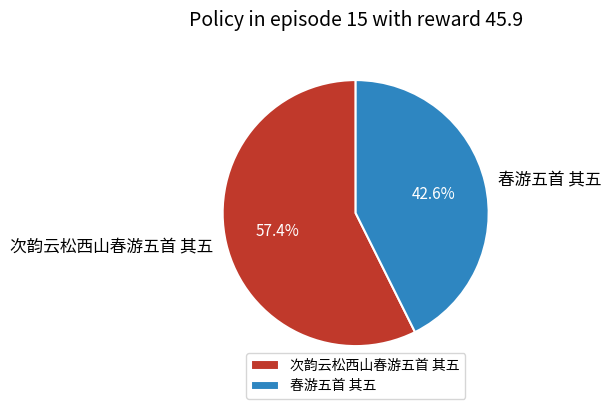

Which has a higher value, 春游五首 其五 or 次韵云松西山春游五首 其五?

次韵云松西山春游五首 其五